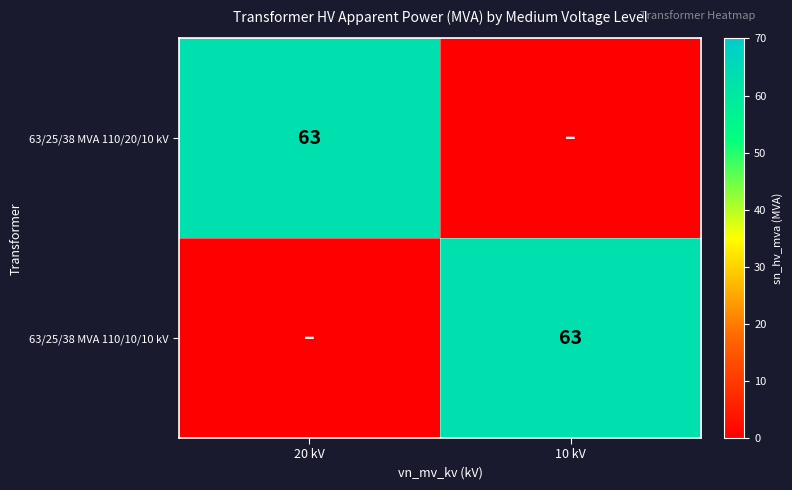

The 63/25/38 MVA 110/20/10 kV series shows 63 at 20 kV. True or false?

True